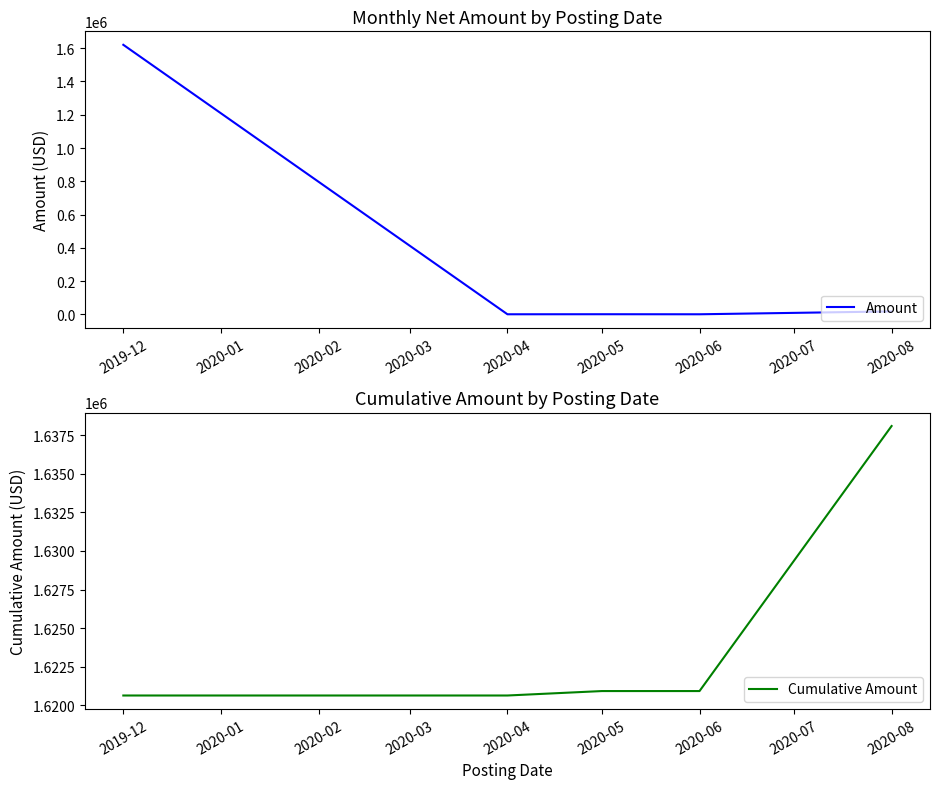

What is the difference between the Cumulative Amount values at 2020-06 and 2020-08?

17155.8